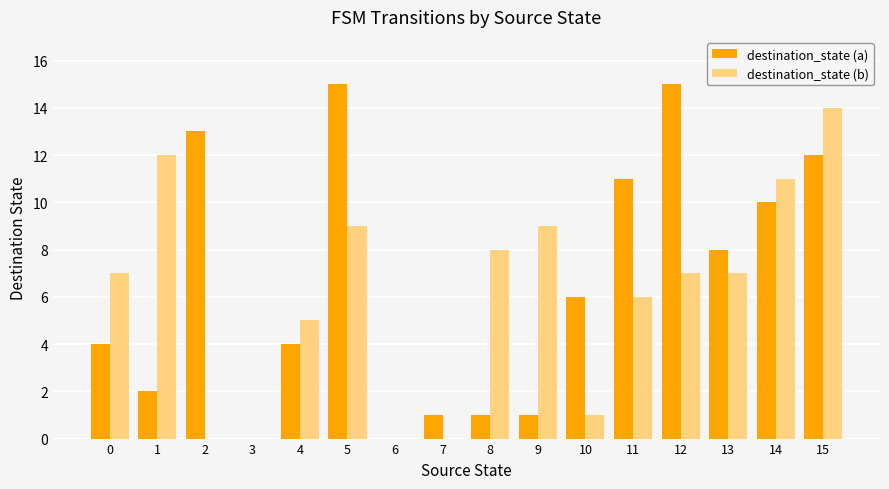

Is the value of destination_state (b) at 14 greater than the value of destination_state (a) at 3?

Yes